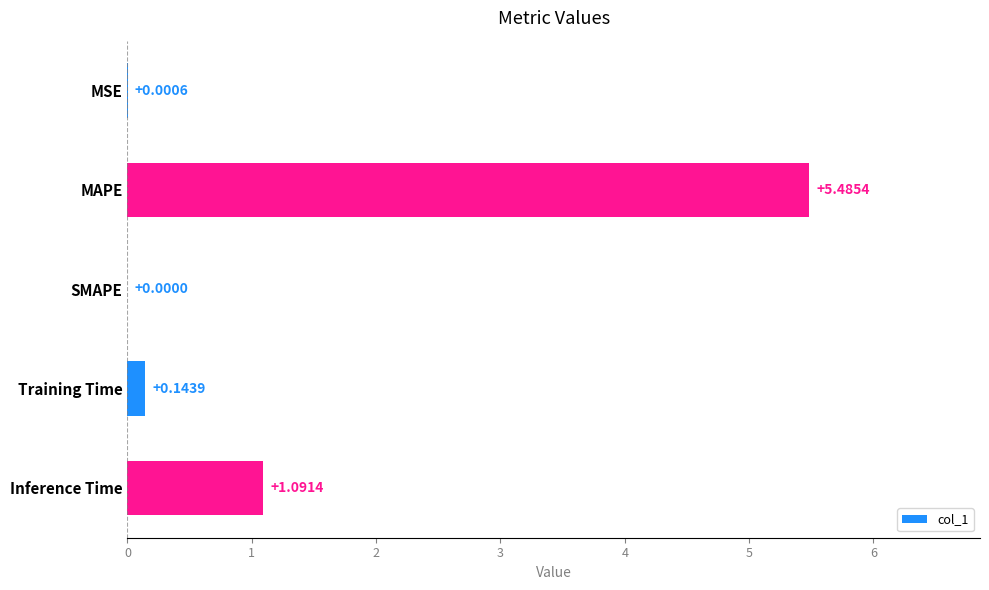

Which category has the highest value across all series?

MAPE